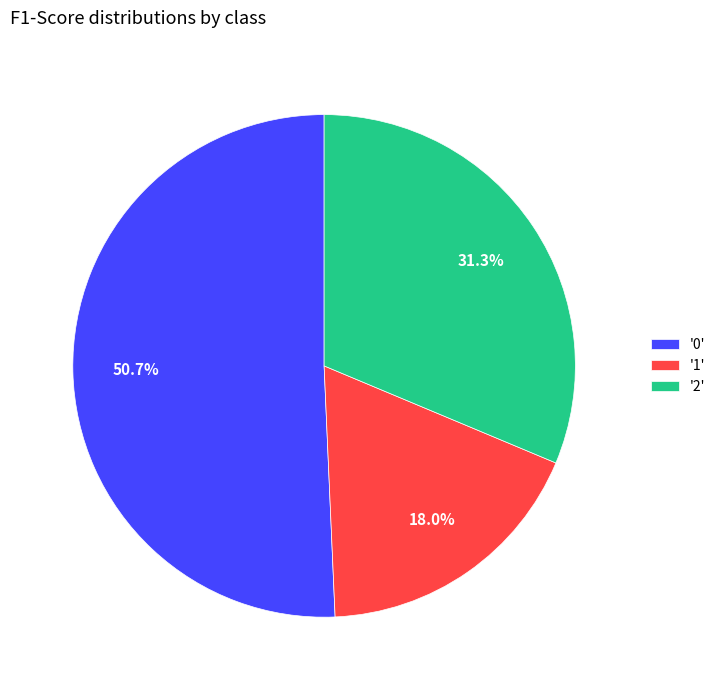

What percentage do '1' and '0' together represent?

68.7%